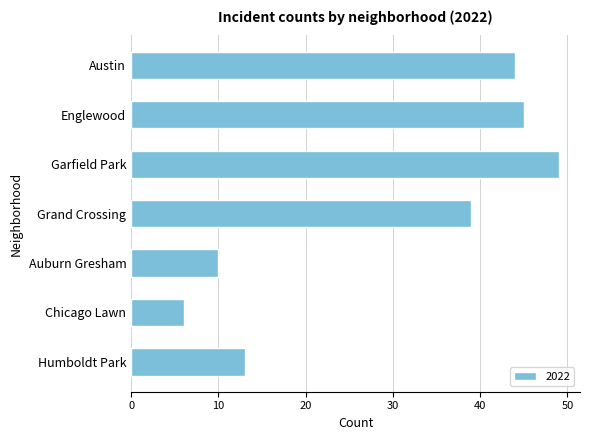

What is the difference between the second highest and second lowest values?

35